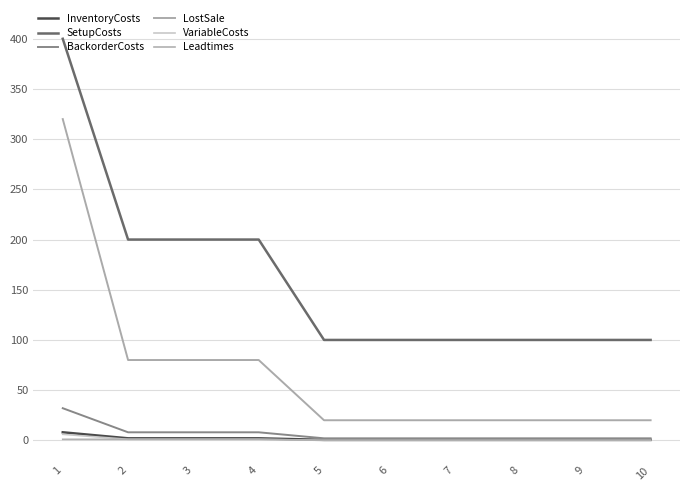

True or false: VariableCosts and Leadtimes intersect in this chart.

False